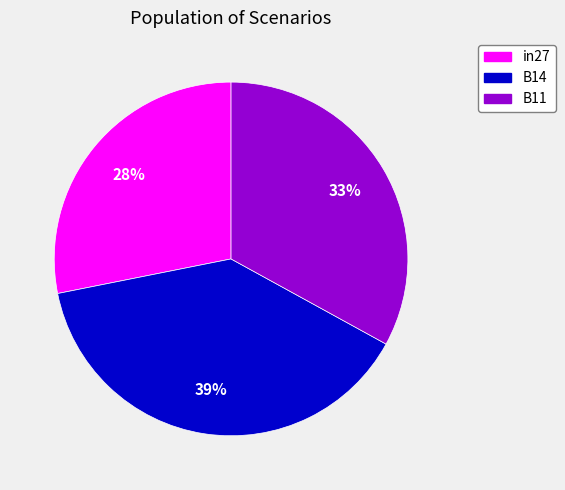

Rank the categories by value from highest to lowest.

B14, B11, in27